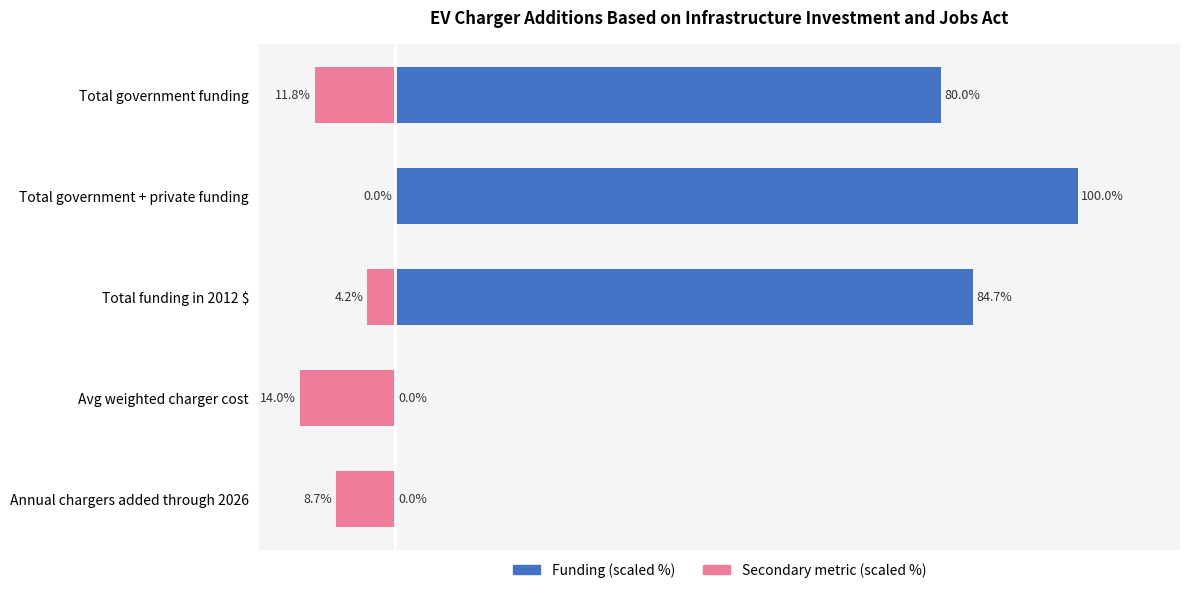

Between Total funding in 2012 $ and Annual chargers added through 2026, which is larger?

Total funding in 2012 $